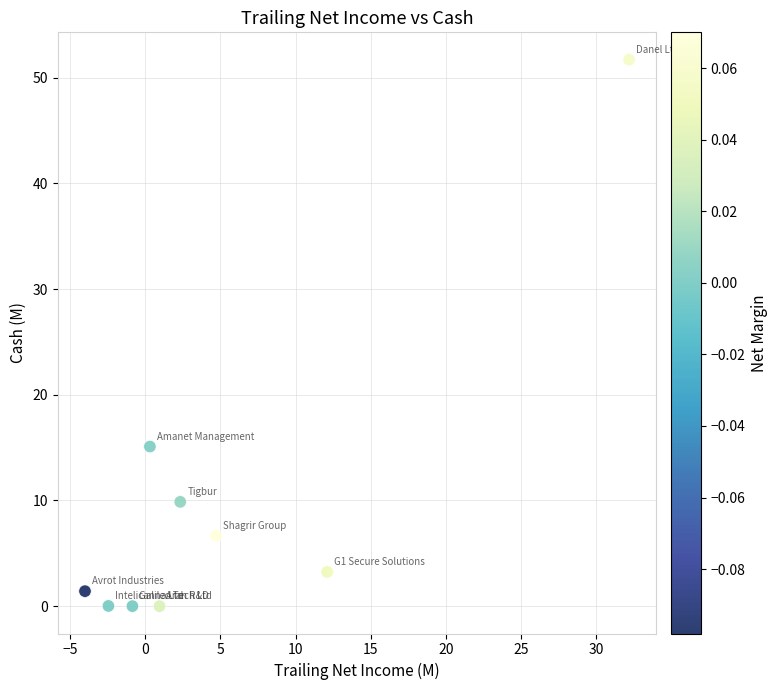

What Y value in the scatter plot is closest to 25?

15.1